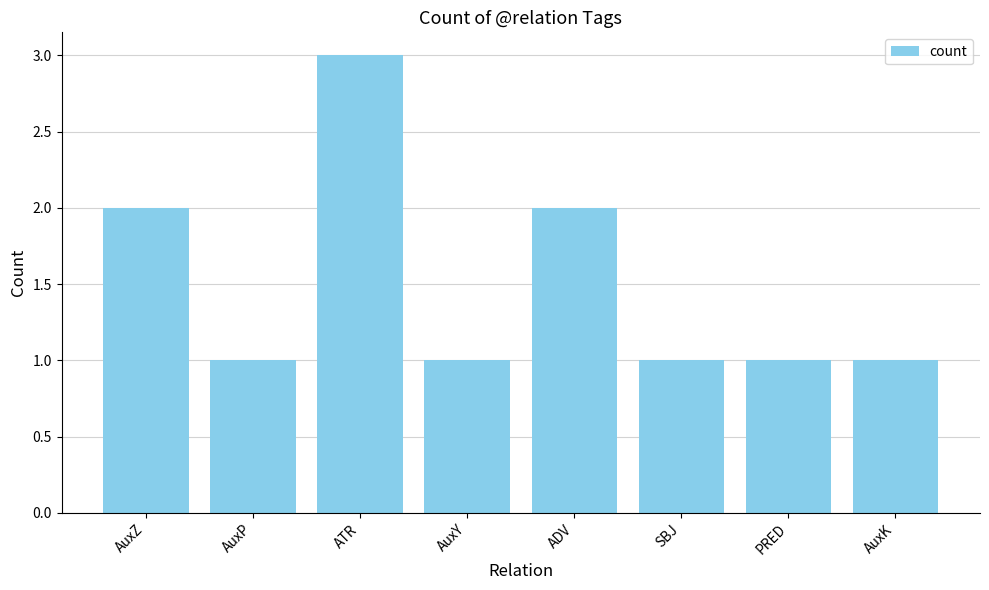

What is the ratio of the value at ATR to the value at AuxK?

3.0